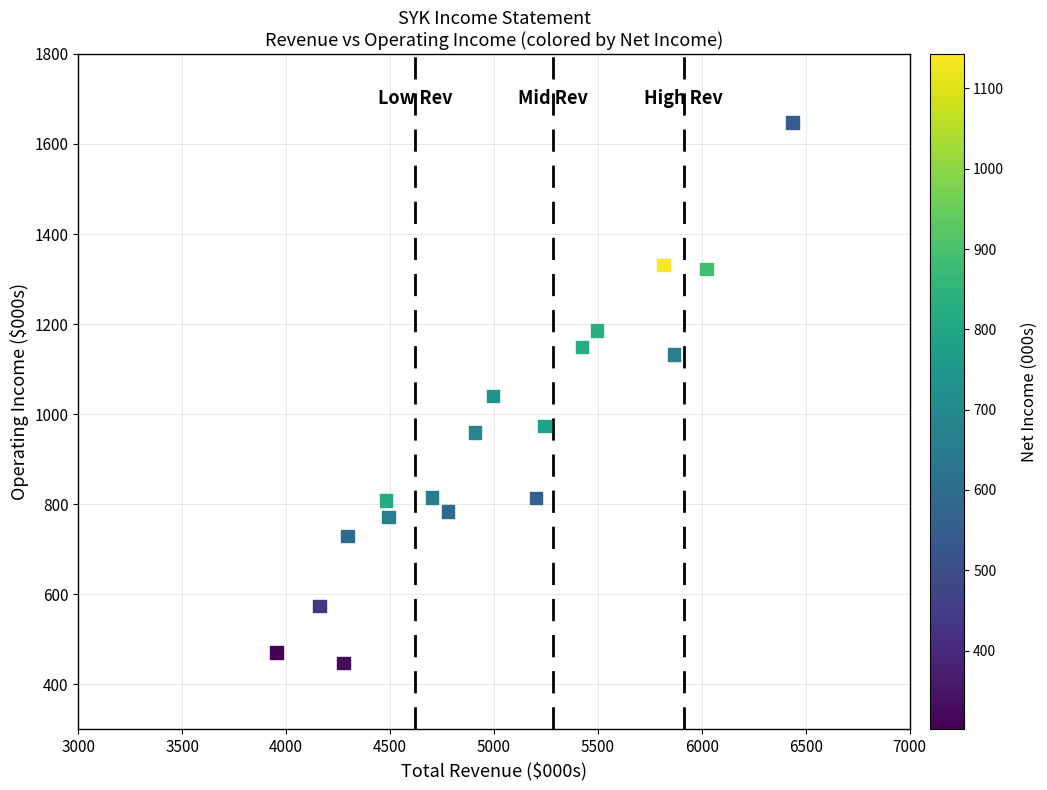

What is the range of Y values (max minus min)?

1201